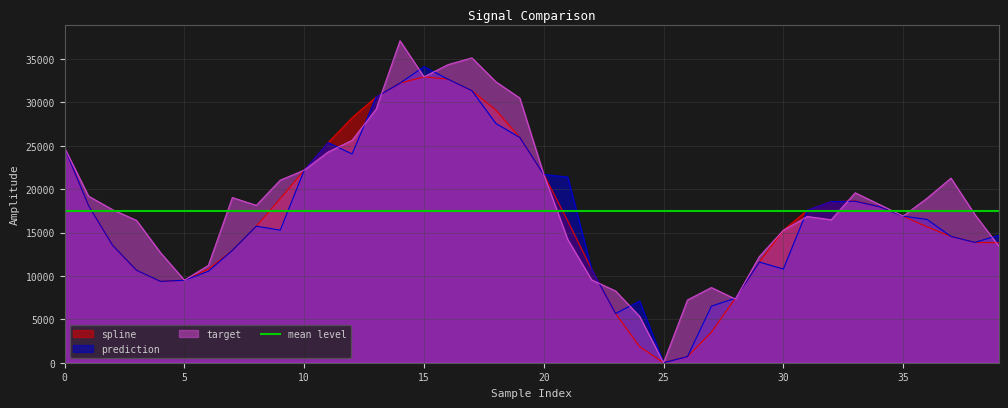

Which series has the largest total across all categories?

target